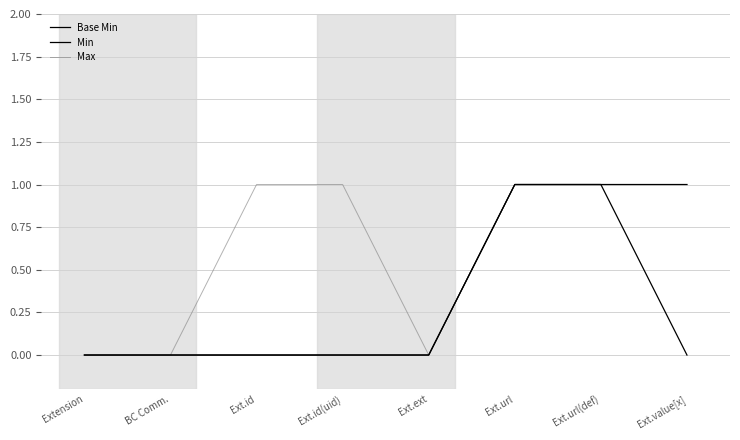

Is it true that Max equals 1 at Ext.value[x]?

True